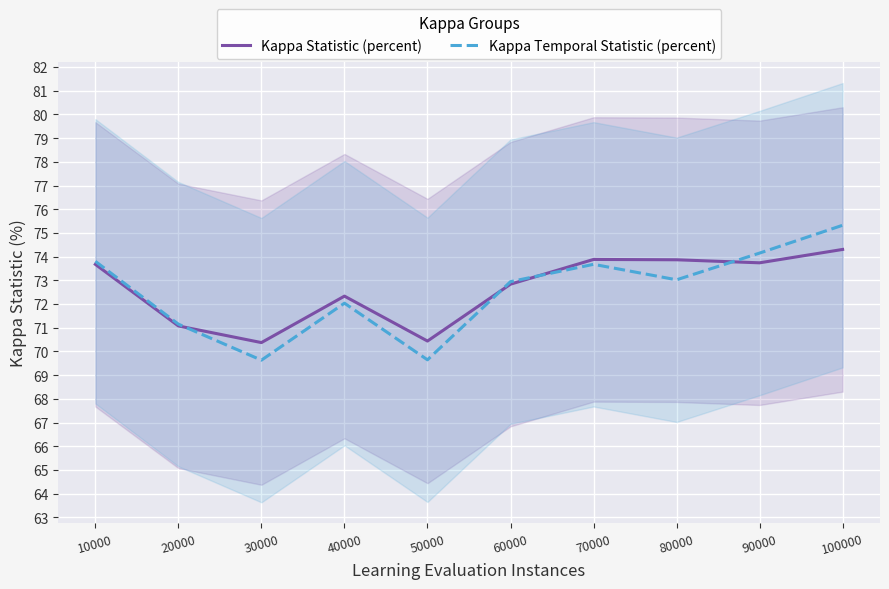

What is the value of the Kappa Temporal Statistic (percent) point at the 7th from the left?

73.7